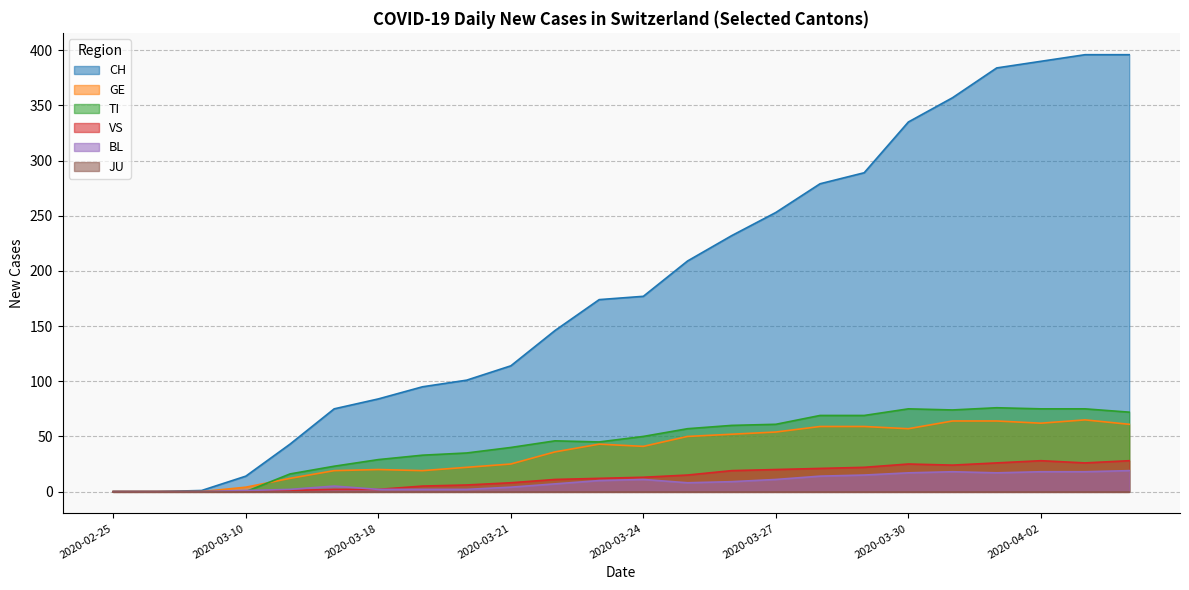

Which series has the largest range (max minus min)?

CH